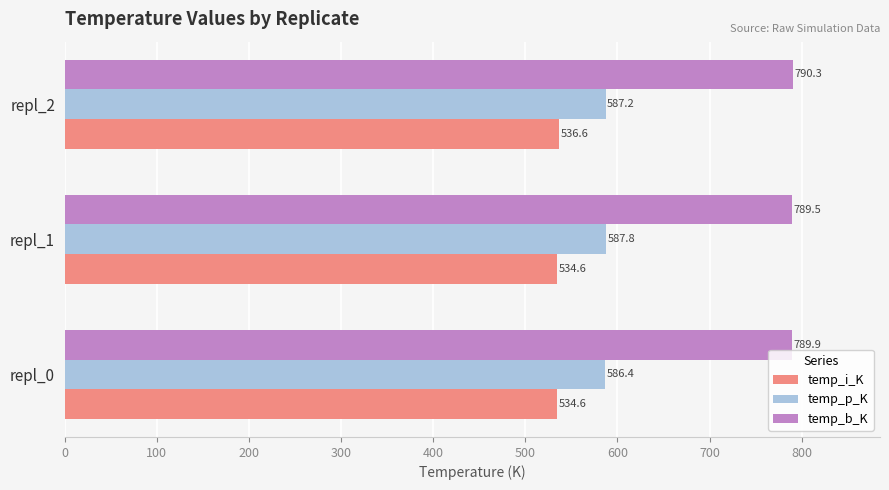

List the series in order of their overall mean, highest first.

temp_b_K, temp_p_K, temp_i_K